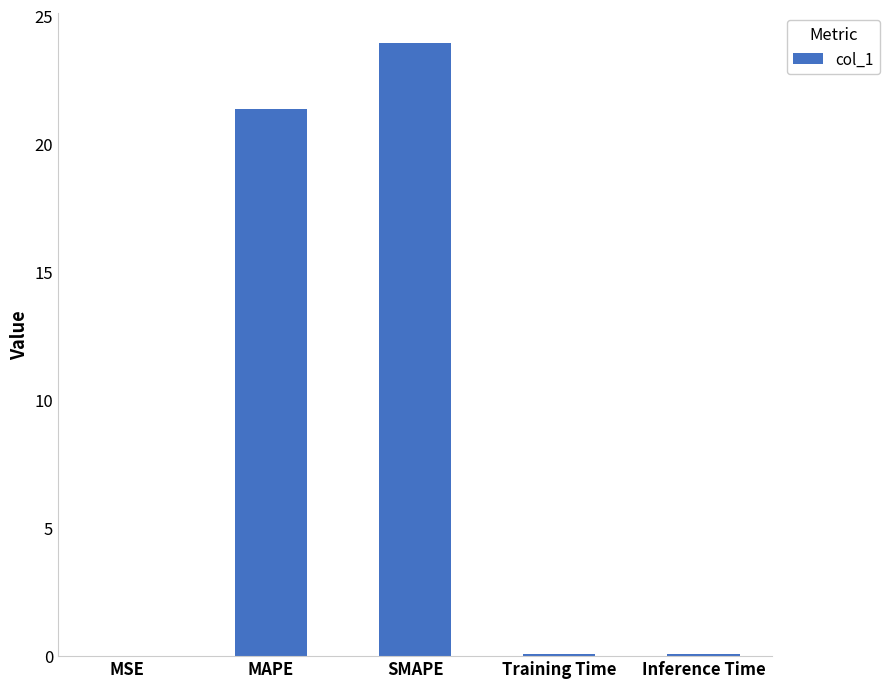

Is it true that the value at SMAPE is 23.9?

True